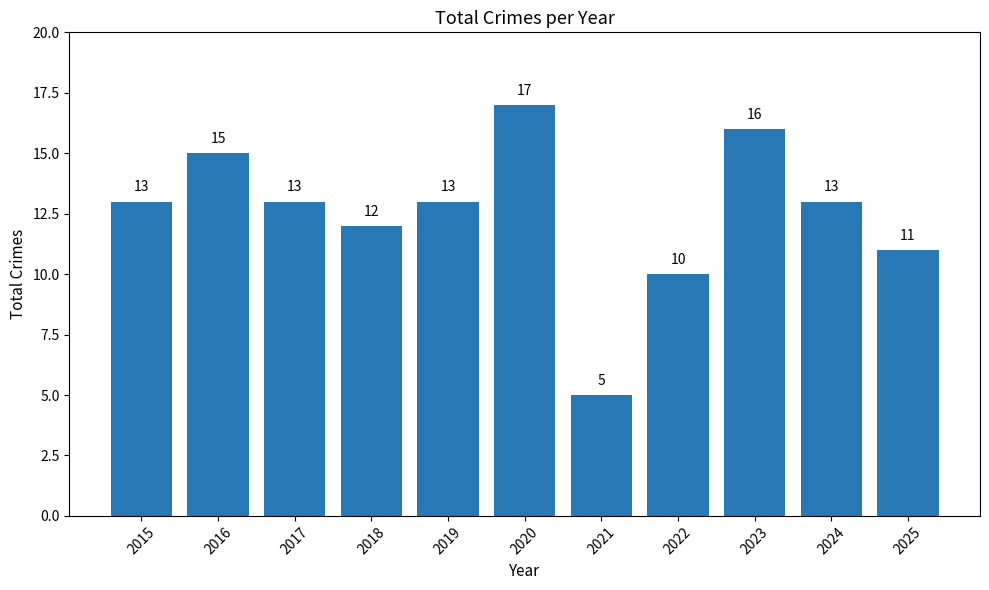

Reading left to right, list all the values displayed in this chart.

2015=13	2016=15	2017=13	2018=12	2019=13	2020=17	2021=5	2022=10	2023=16	2024=13	2025=11